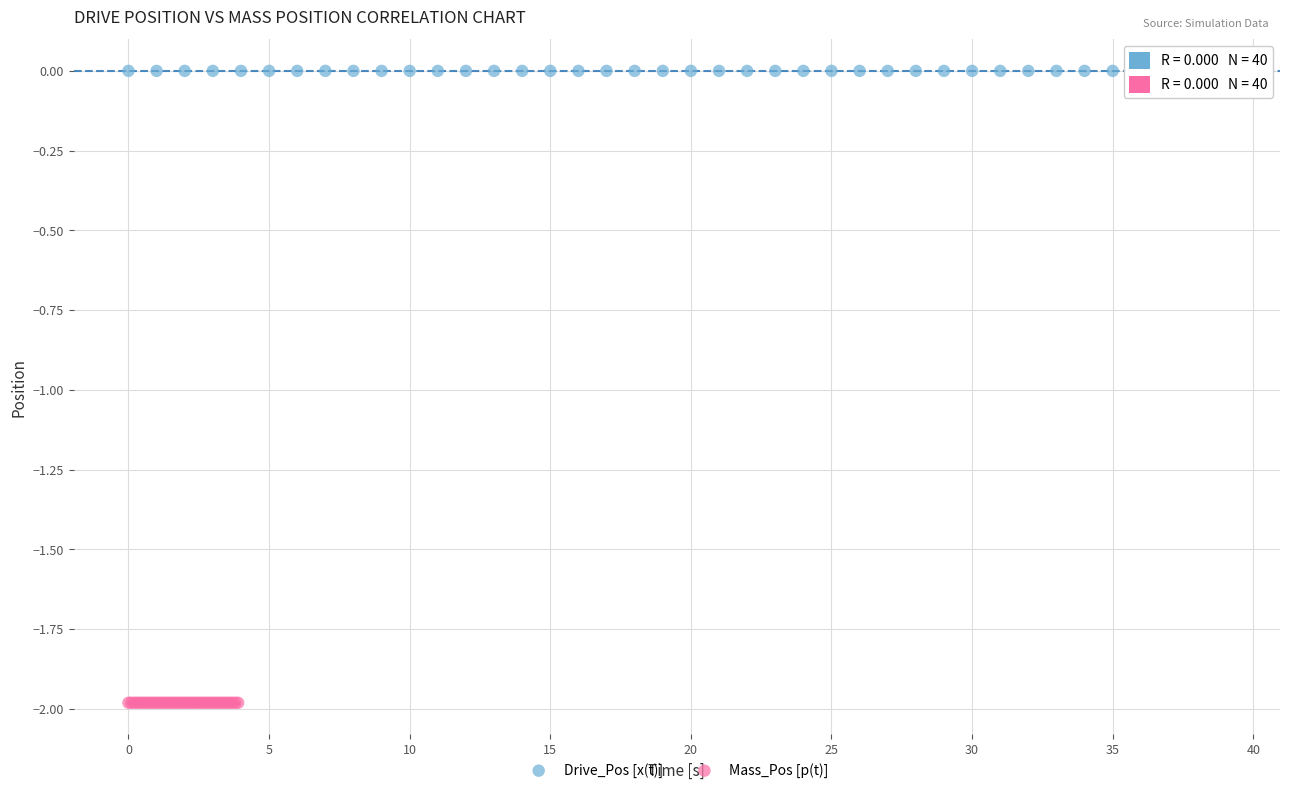

What are all the series names shown in the legend?

Drive_Pos [x(t)], Mass_Pos [p(t)]